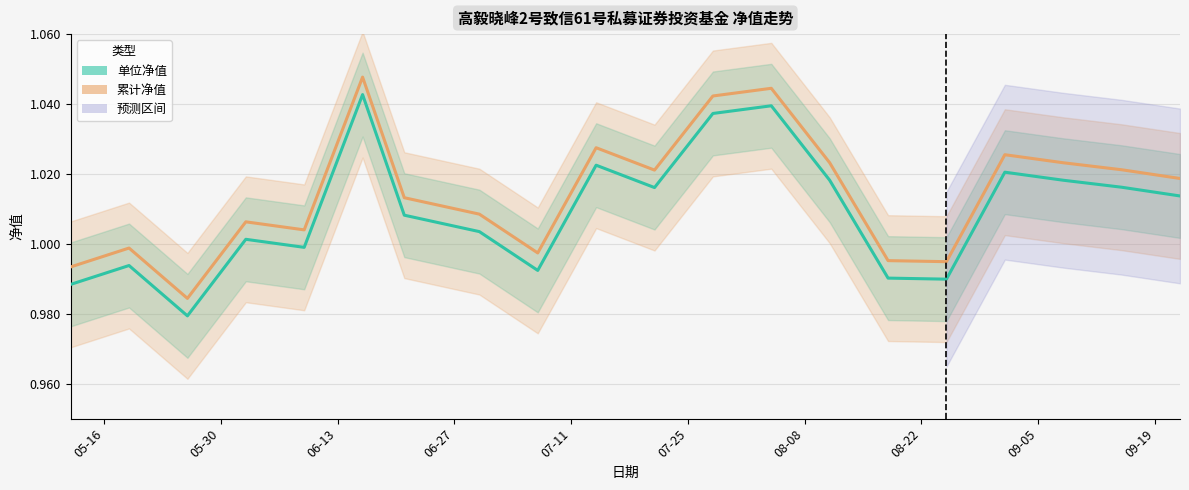

What is the total value across all series at 06-13?

2.0